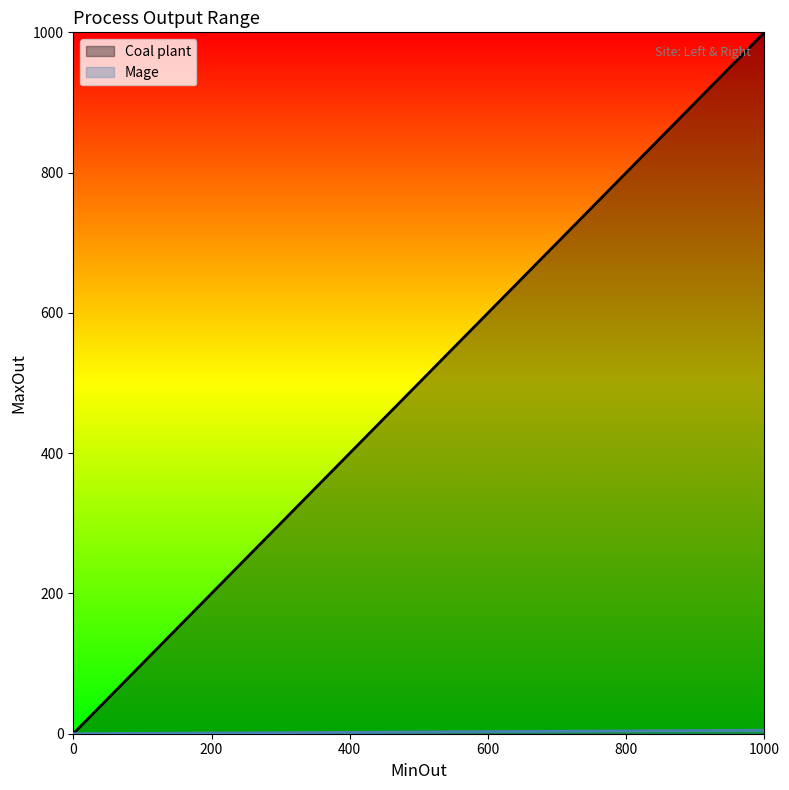

Which series changed the most between MinOut and MaxOut?

Coal plant